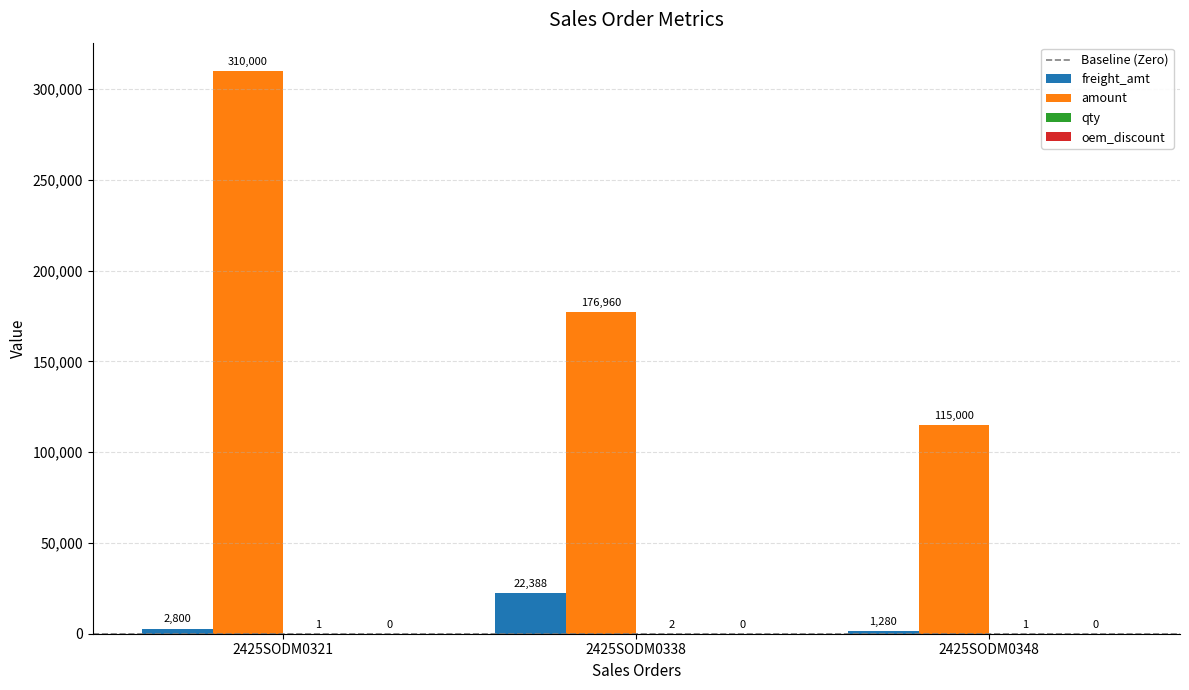

How many groups of bars are there?

3